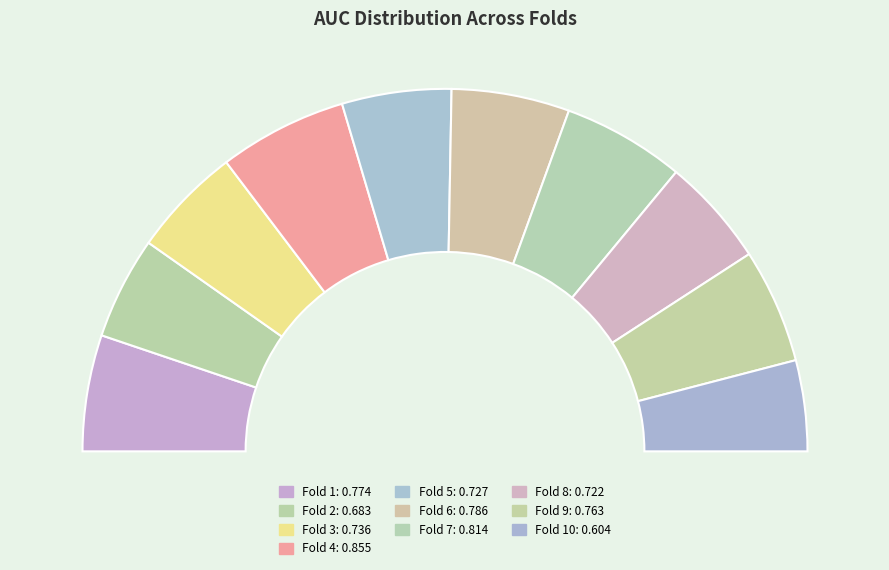

Does any single category account for the majority?

No